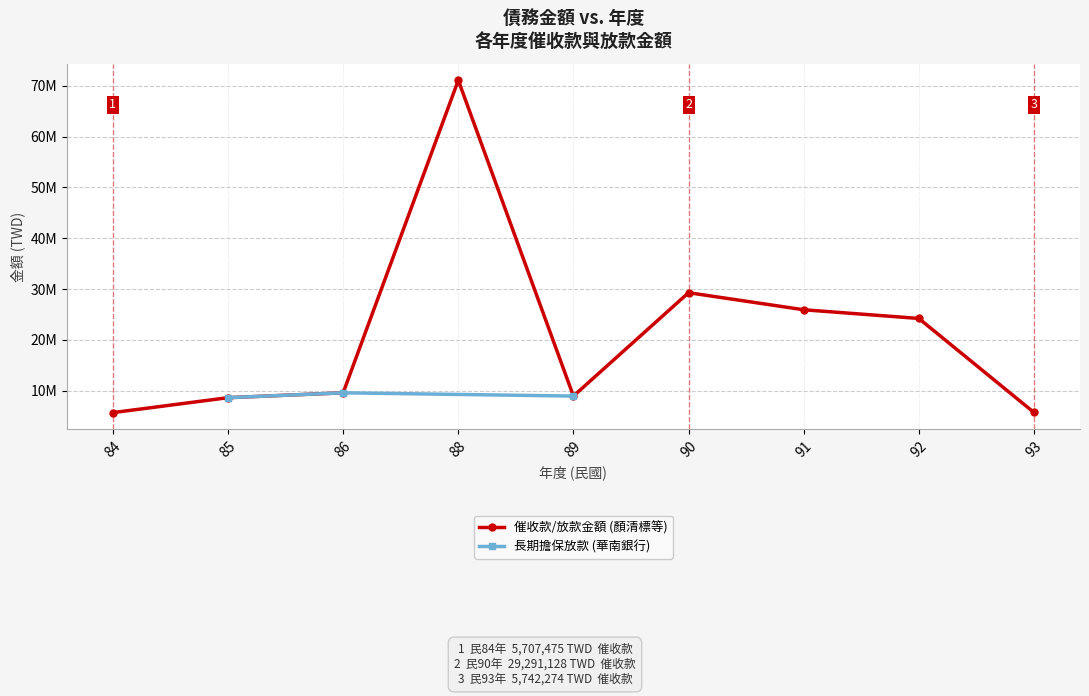

Read the value at 93, to the nearest 10.

5742270